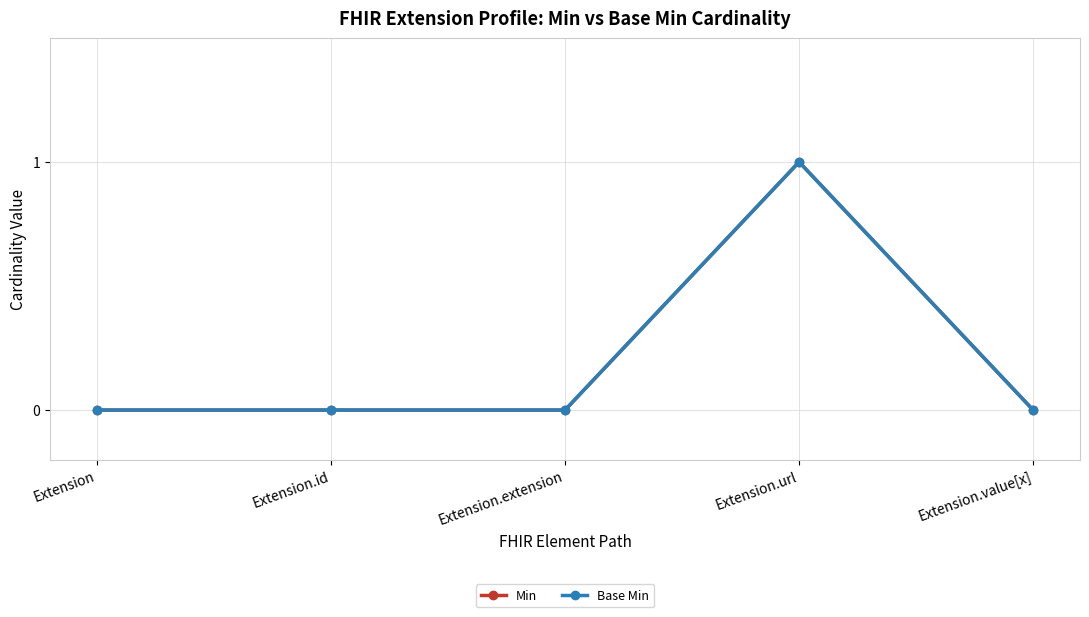

Does the chart have visible grid lines?

Yes